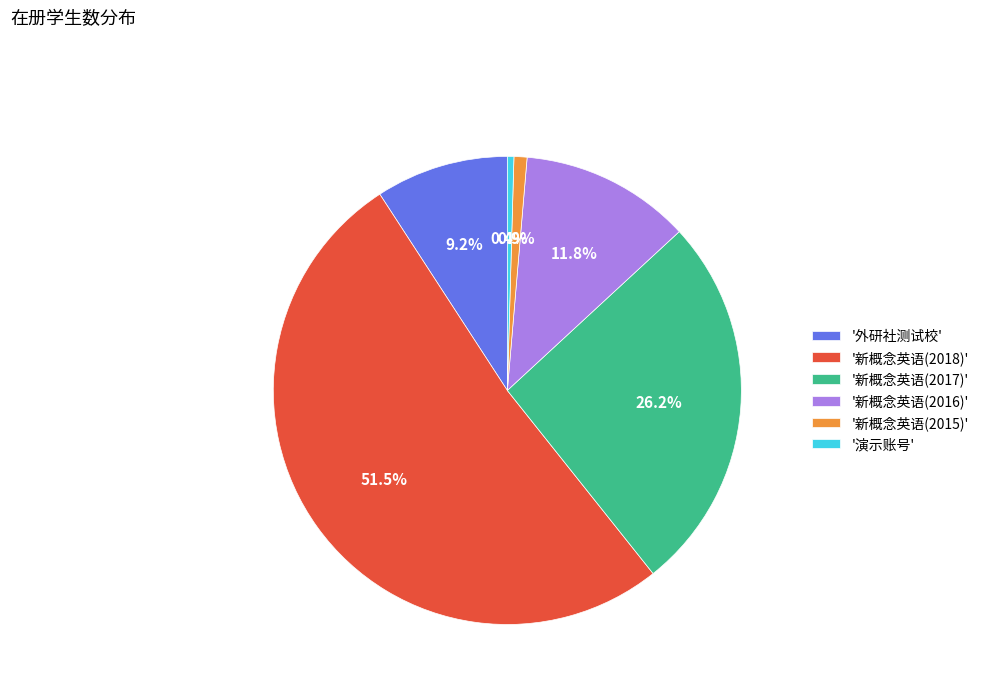

Which slice is the largest?

'新概念英语(2018)'